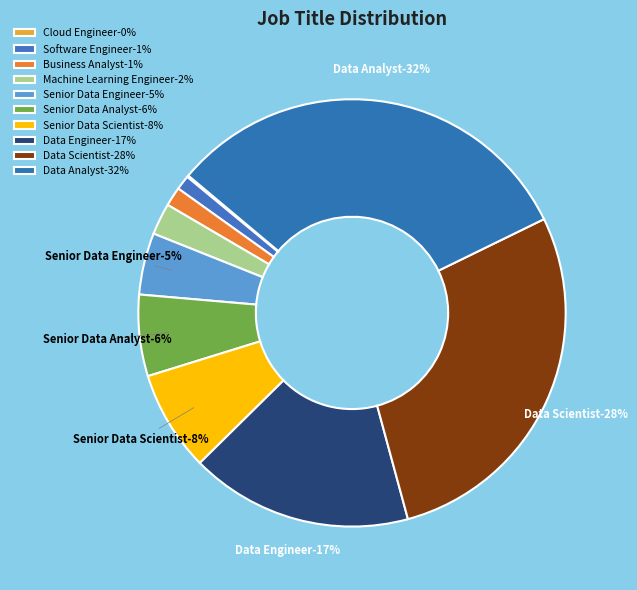

To the nearest percent, what is the average slice percentage?

10%